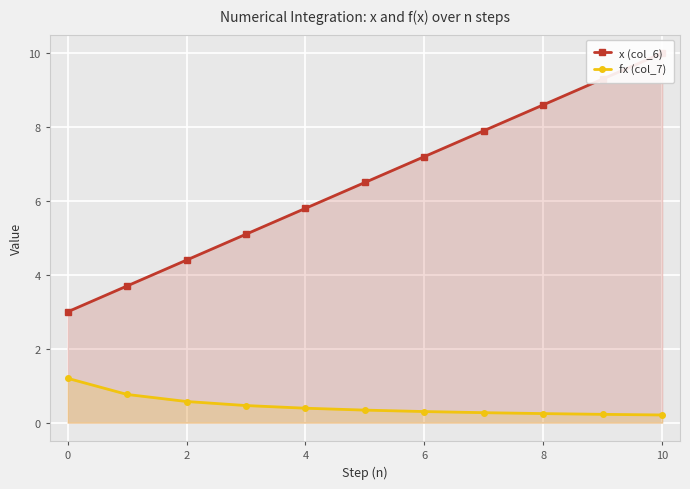

What is the label of the 1st point from the right?

10